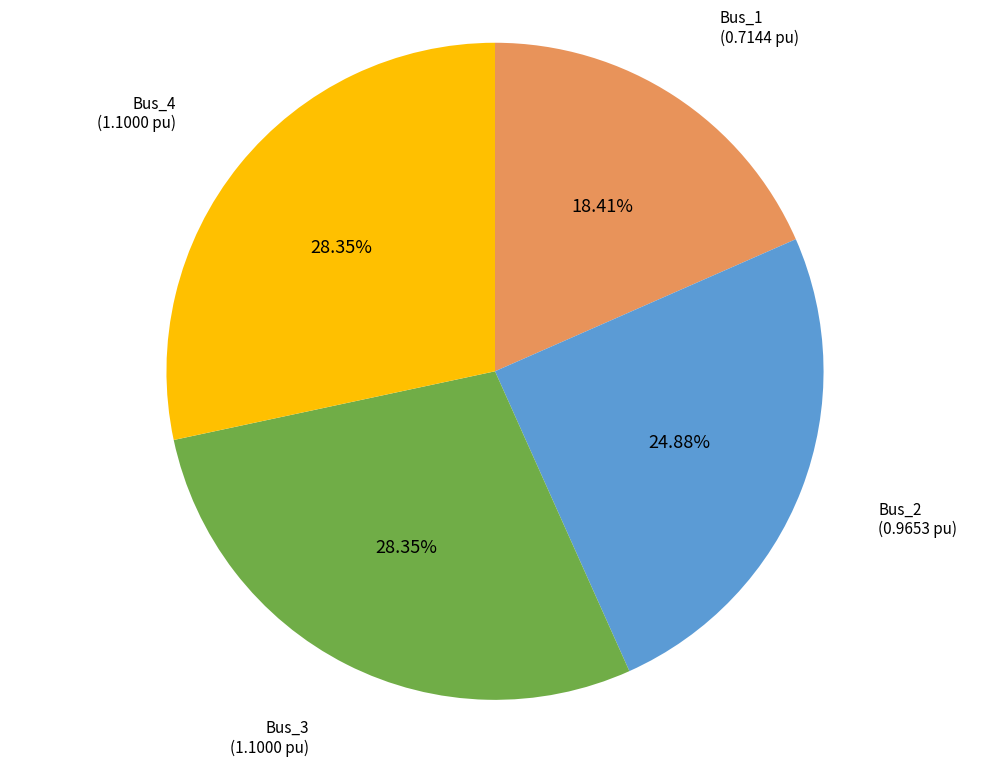

How many segments does this pie chart have?

4